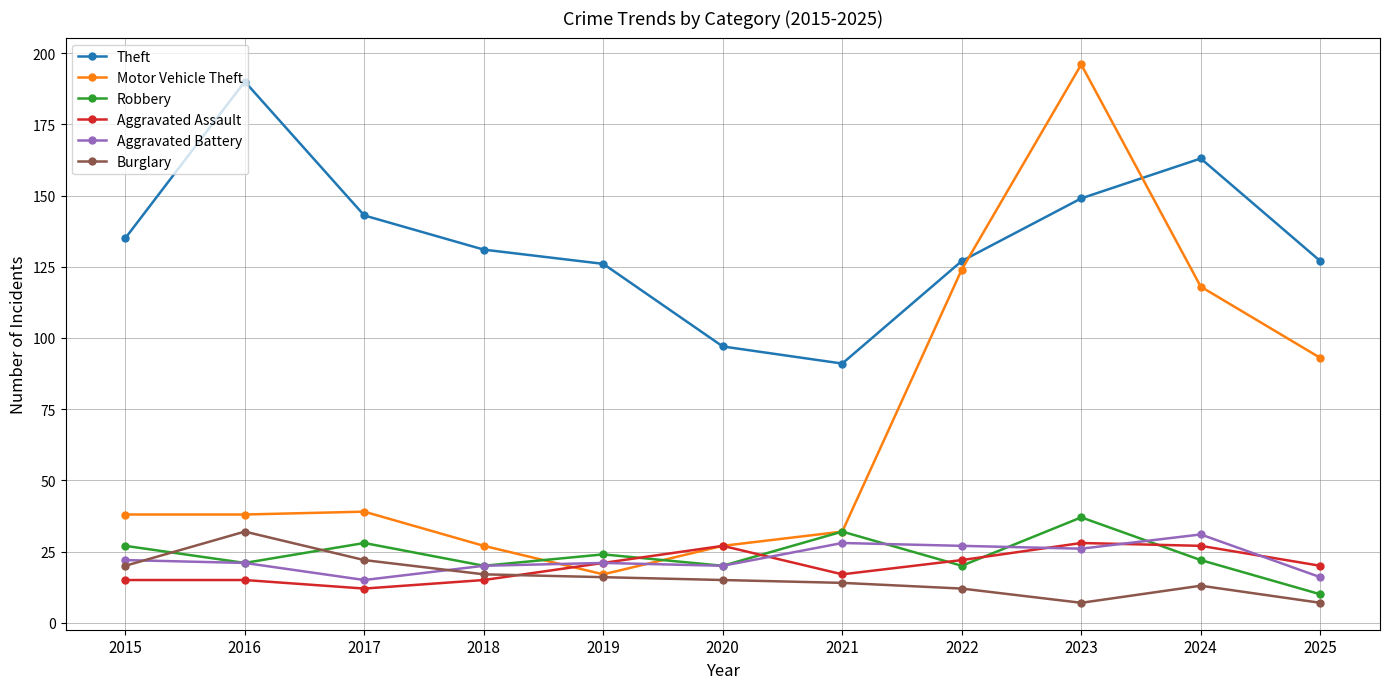

What are all the series names shown in the legend?

Theft, Motor Vehicle Theft, Robbery, Aggravated Assault, Aggravated Battery, Burglary